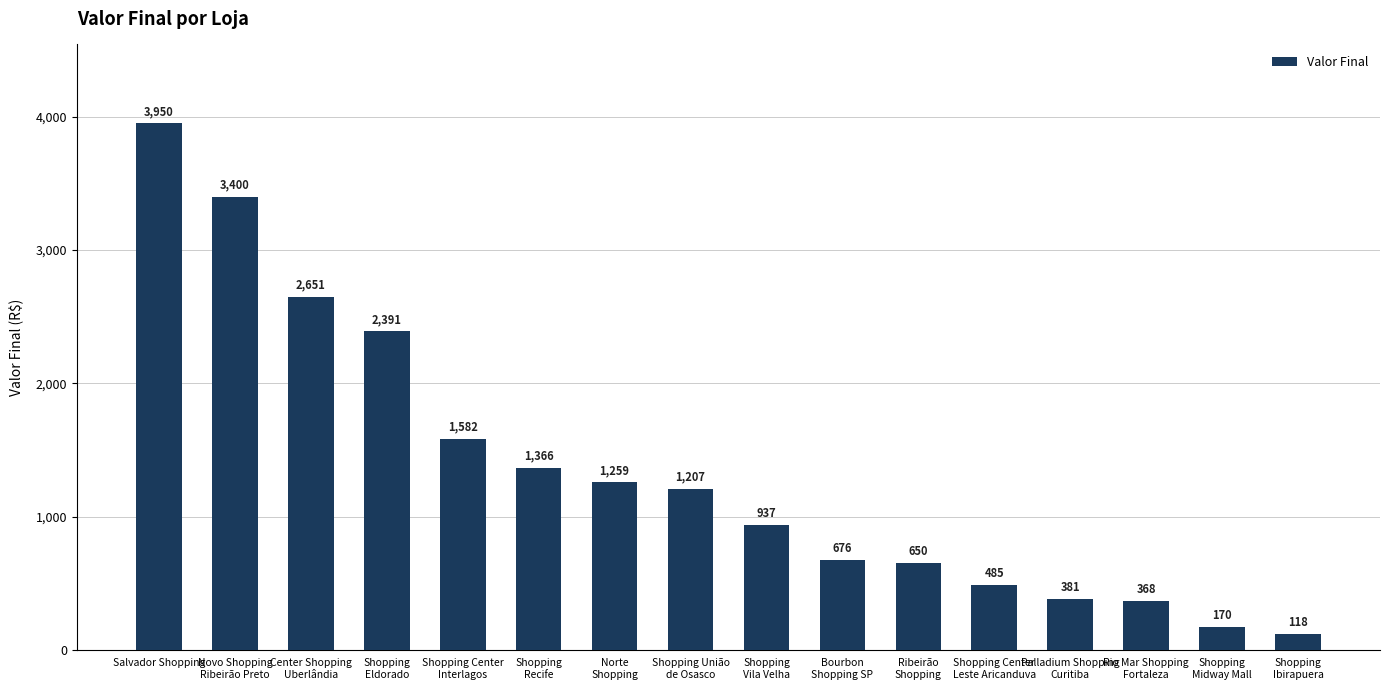

Approximately how many times larger is the value at Shopping
Ibirapuera compared to Bourbon
Shopping SP?

0.2